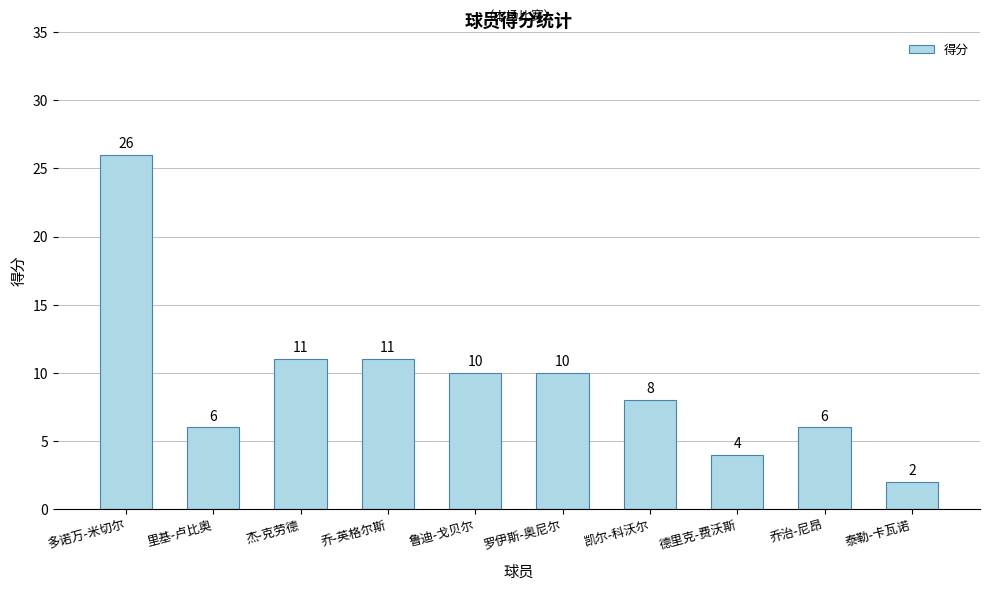

What value does the data have at 杰-克劳德, to the nearest 10?

10